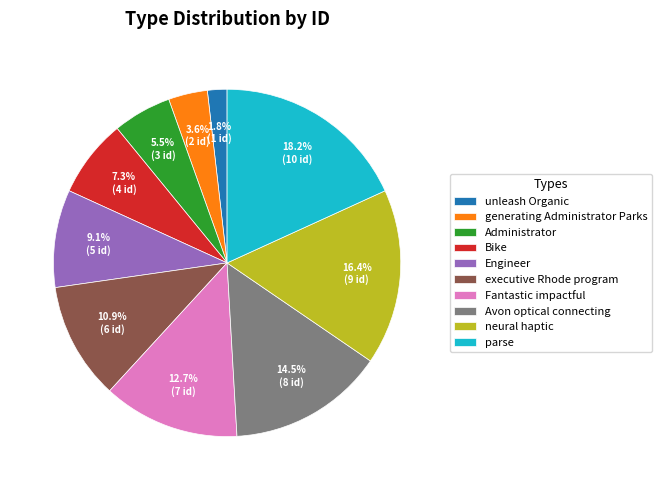

How many segments does this pie chart have?

10